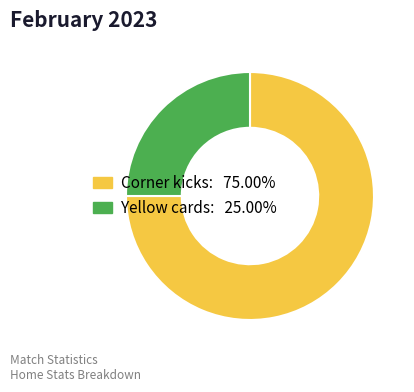

Which category accounts for the majority?

Corner kicks